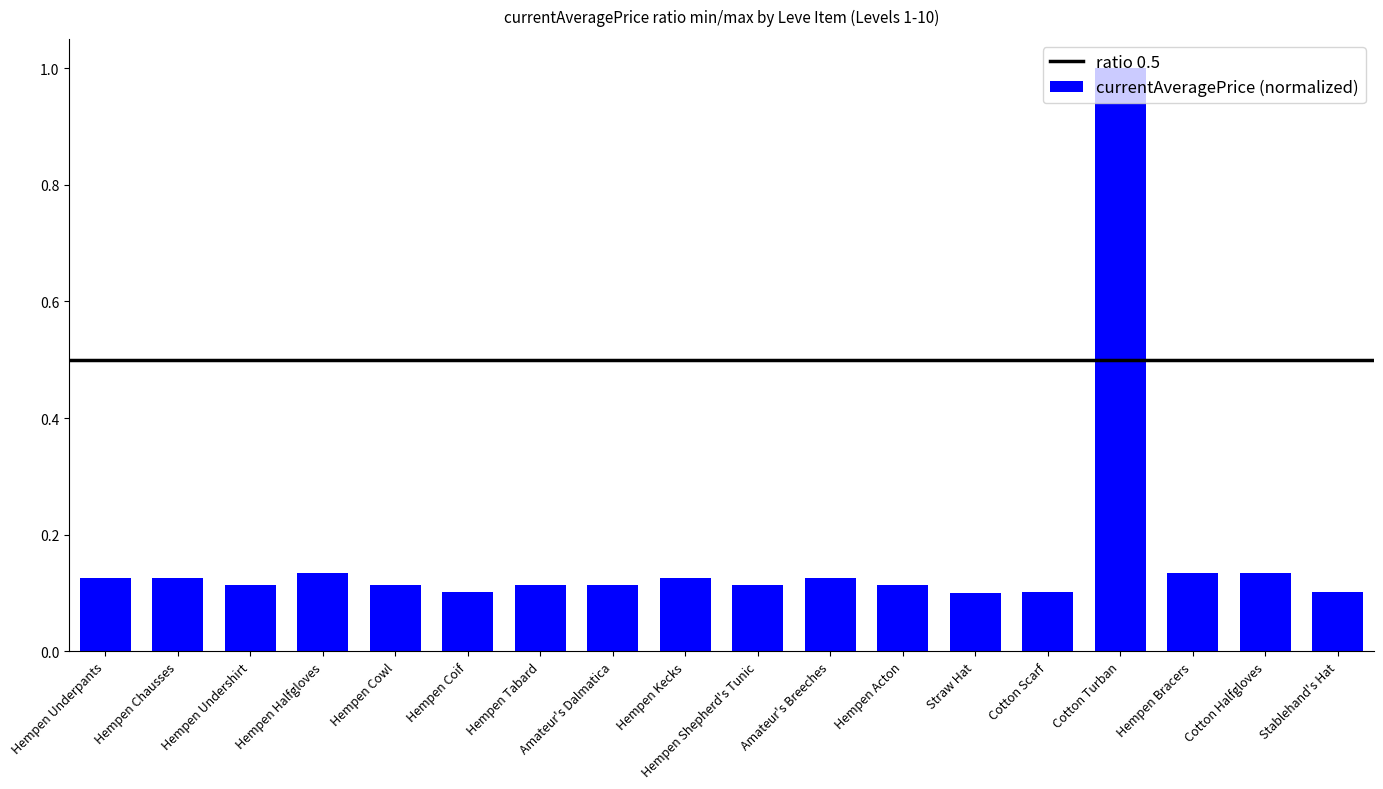

Is it true that the value at Hempen Chausses is 0.2?

False